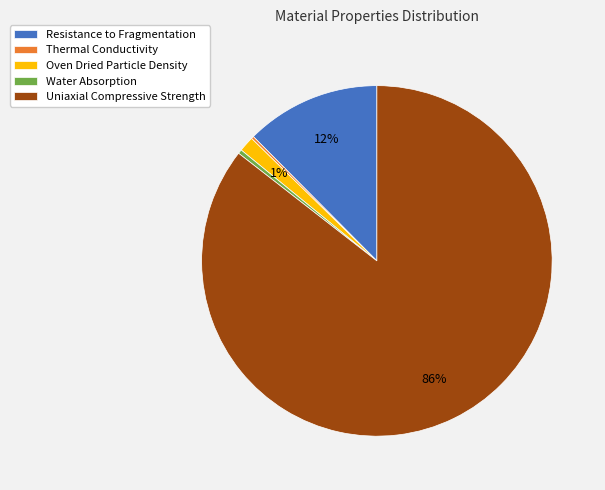

Does any single category account for the majority?

Yes